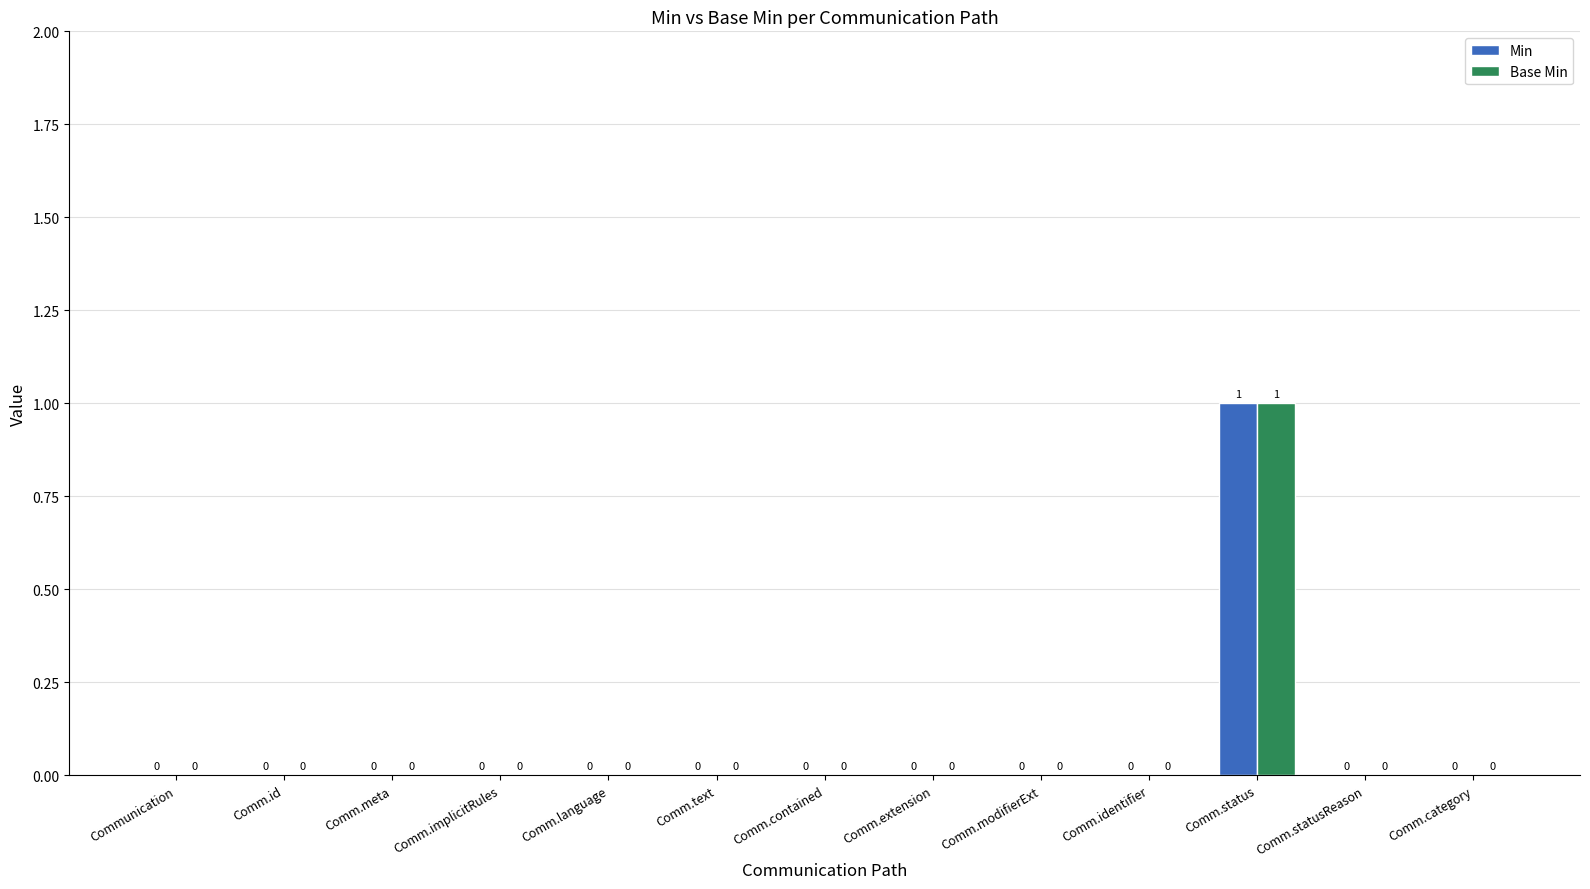

Which category has the highest value in the Min series?

Comm.status